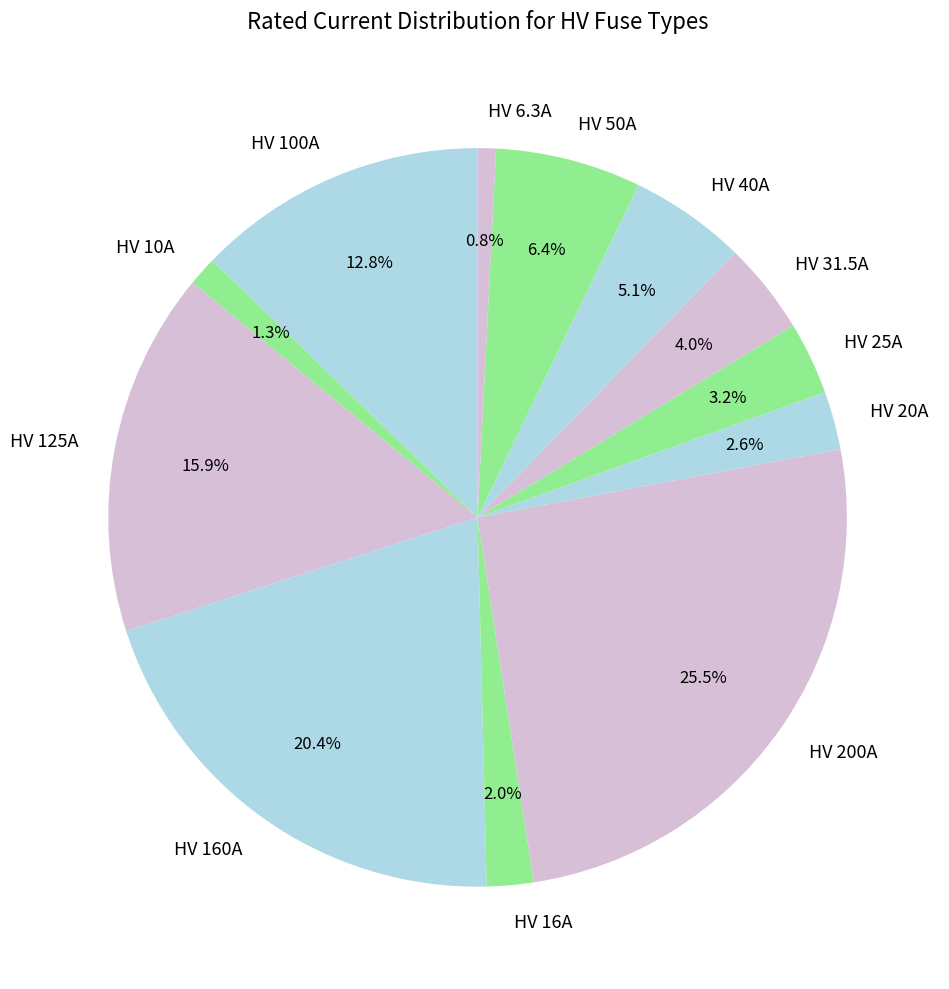

Is the sum of HV 20A and HV 25A greater than half?

No